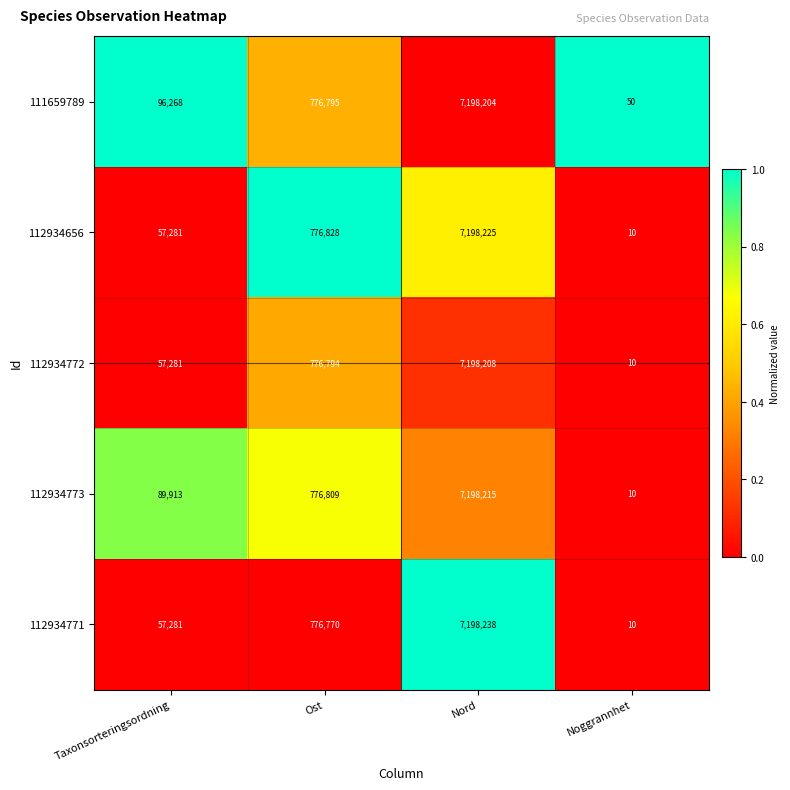

The value of 111659789 at Ost is 776795. True or false?

True